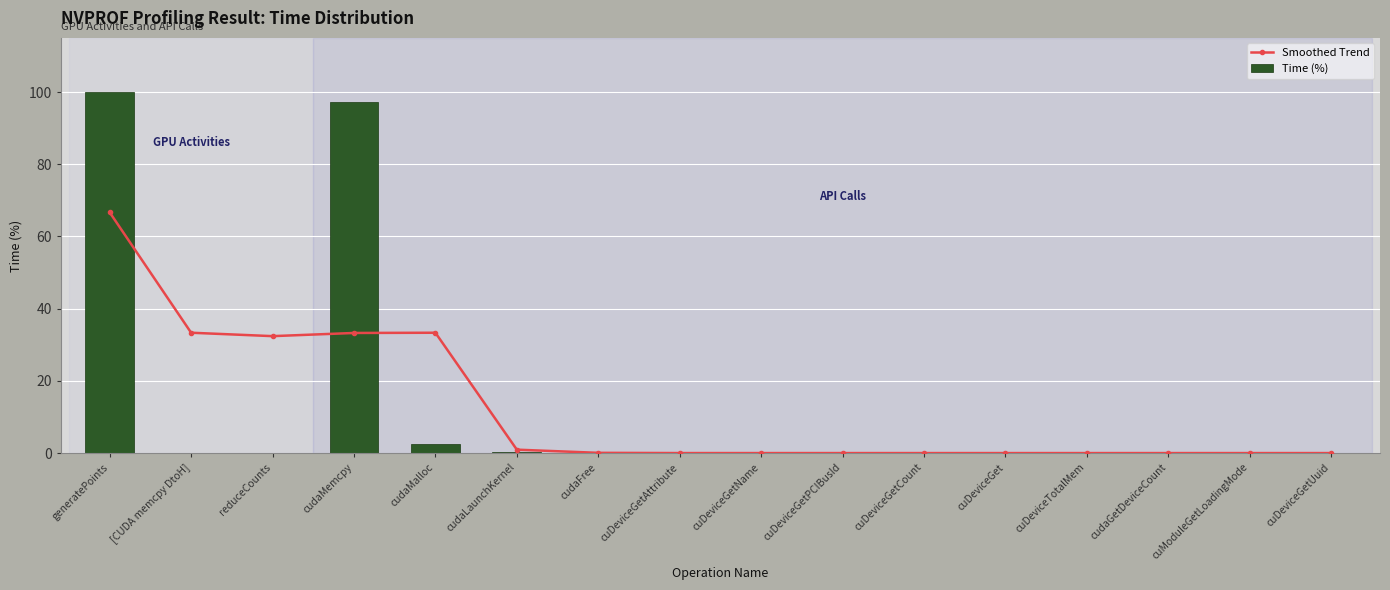

Which has a higher value, cudaMalloc or cudaLaunchKernel?

cudaMalloc